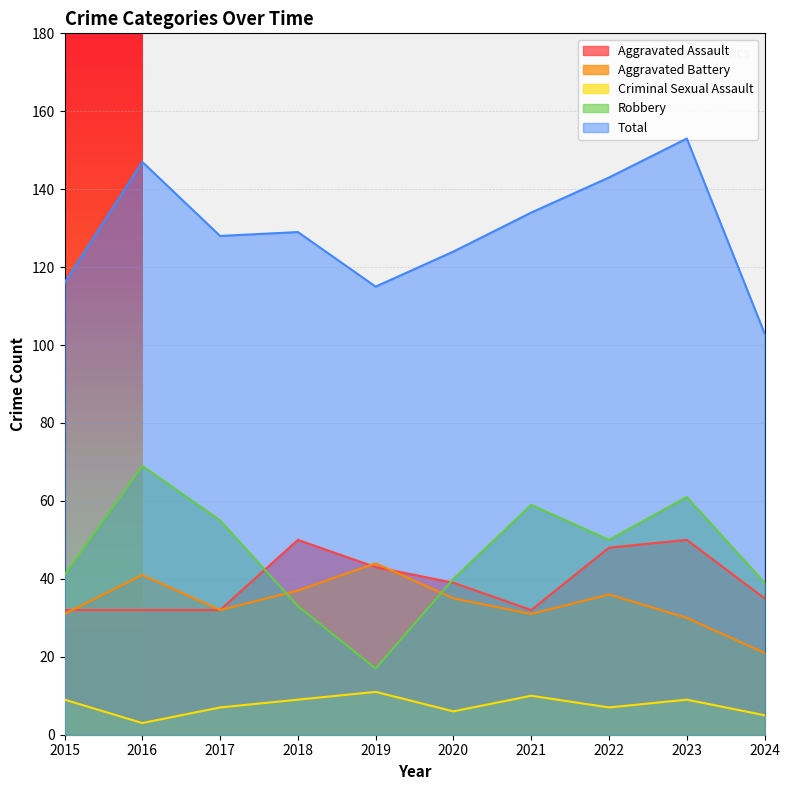

What is the average value of the Total series?

129